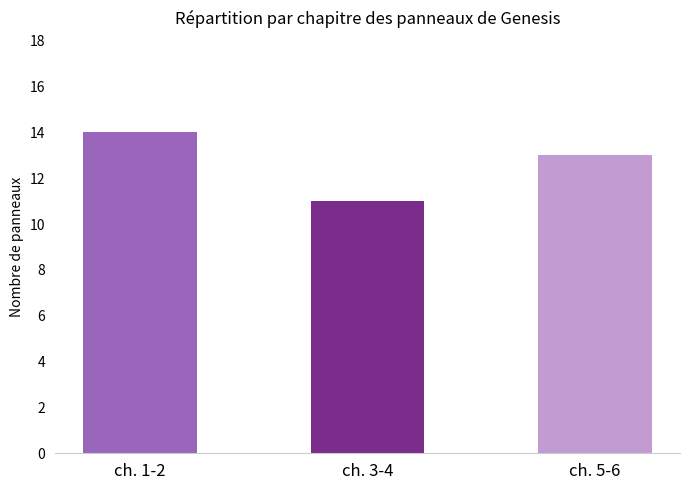

Count the values in the range 11 to 14.

3